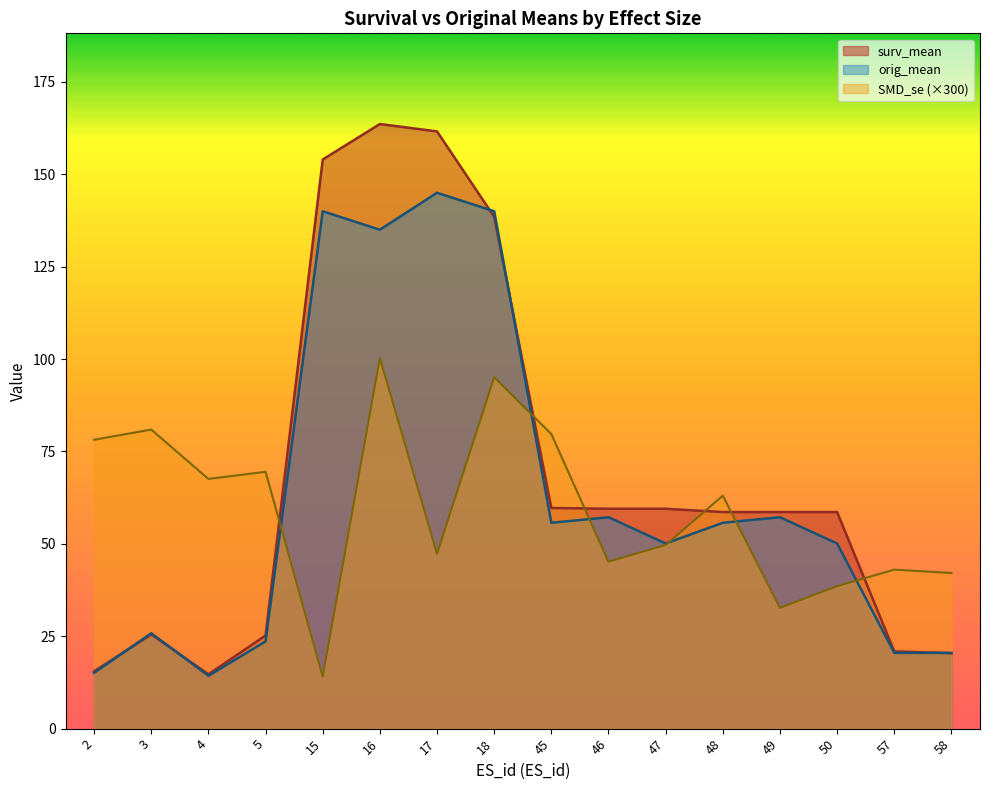

Which series has the widest spread of values?

surv_mean